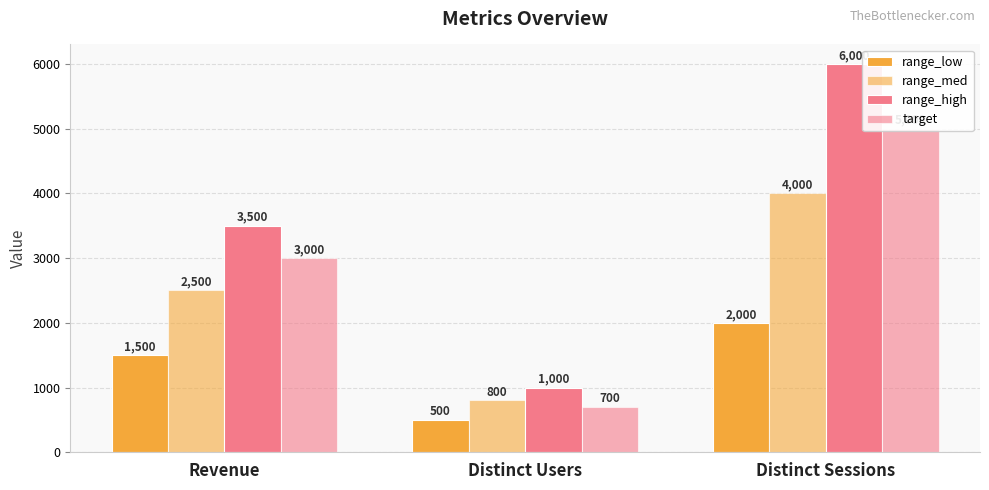

Reading right to left, list all the values displayed in this chart.

range_low: Distinct Sessions=2000	Distinct Users=500	Revenue=1500
range_med: Distinct Sessions=4000	Distinct Users=800	Revenue=2500
range_high: Distinct Sessions=6000	Distinct Users=1000	Revenue=3500
target: Distinct Sessions=5000	Distinct Users=700	Revenue=3000